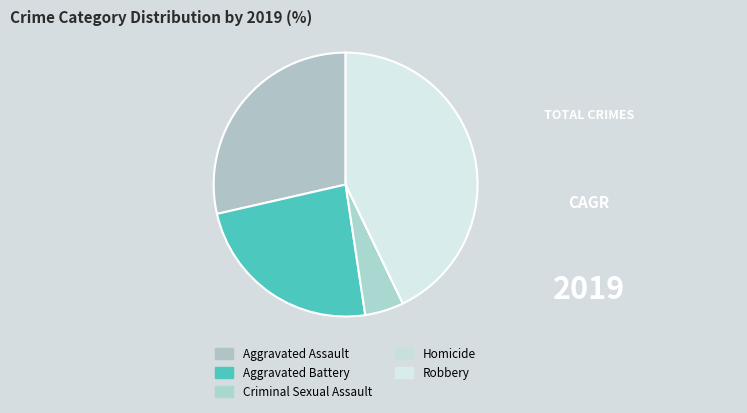

How many segments does this pie chart have?

5